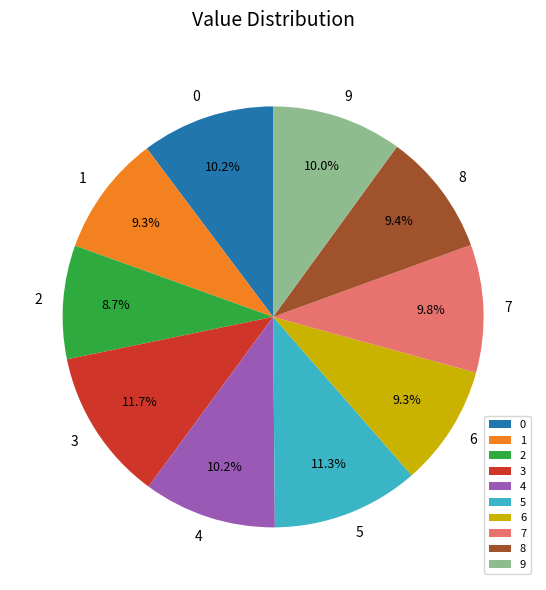

What portion of the pie excludes 5?

88.7%